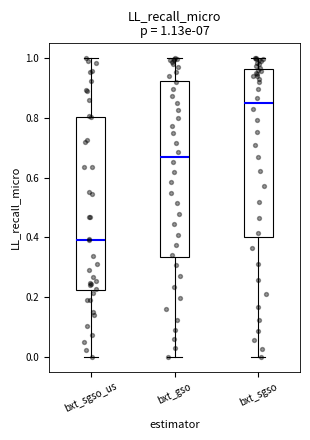

Which box's median line is the lowest?

bxt_sgso_us